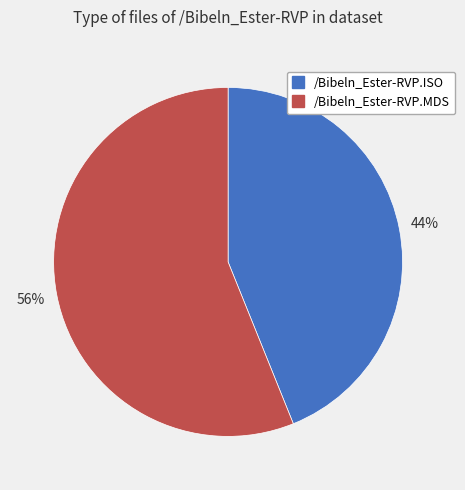

Approximately how many times larger is the value at /Bibeln_Ester-RVP.ISO compared to /Bibeln_Ester-RVP.MDS?

0.8